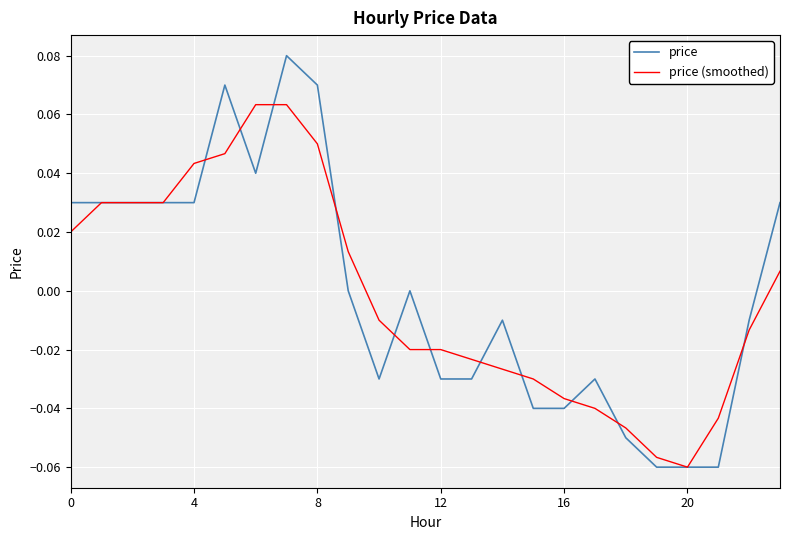

List the series in order of their peak value, highest first.

price, price (smoothed)